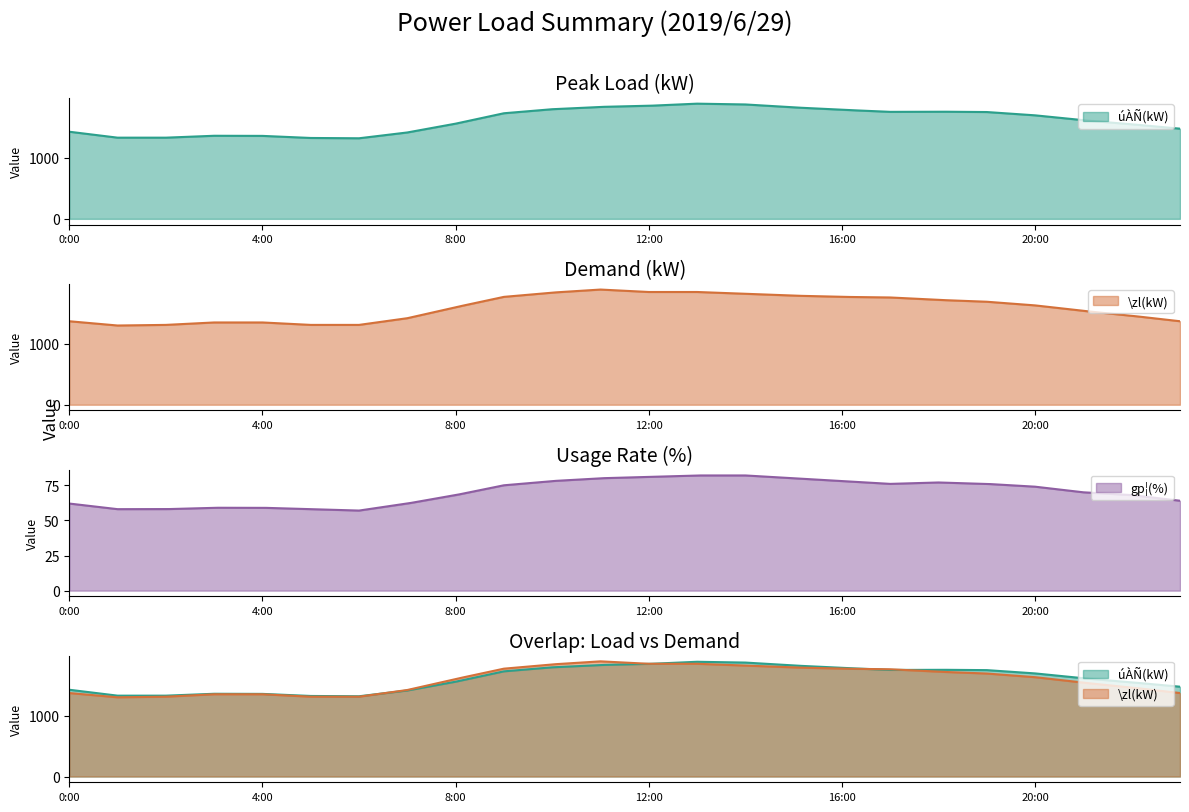

What is the smallest value displayed?

57